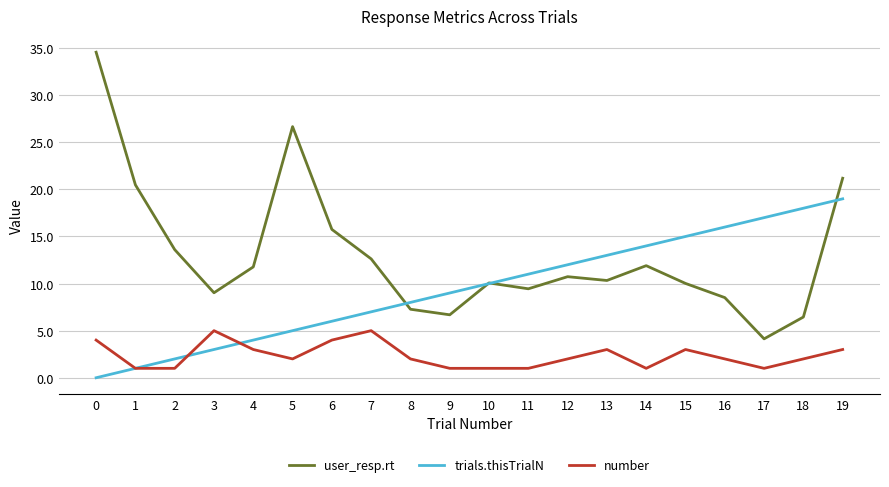

What is the total value across all series at 13?

26.3